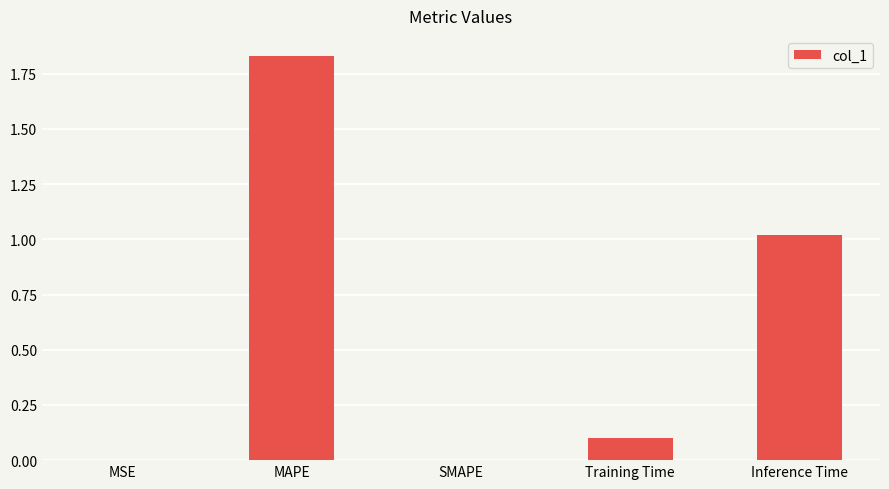

Which has a higher value, Inference Time or SMAPE?

Inference Time